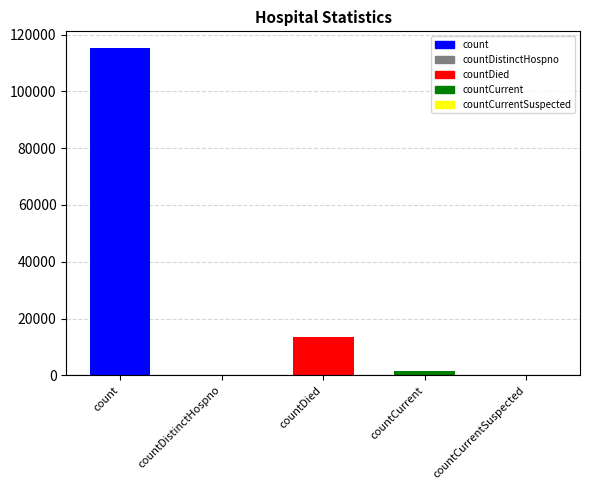

Read the value at countDied.

13343